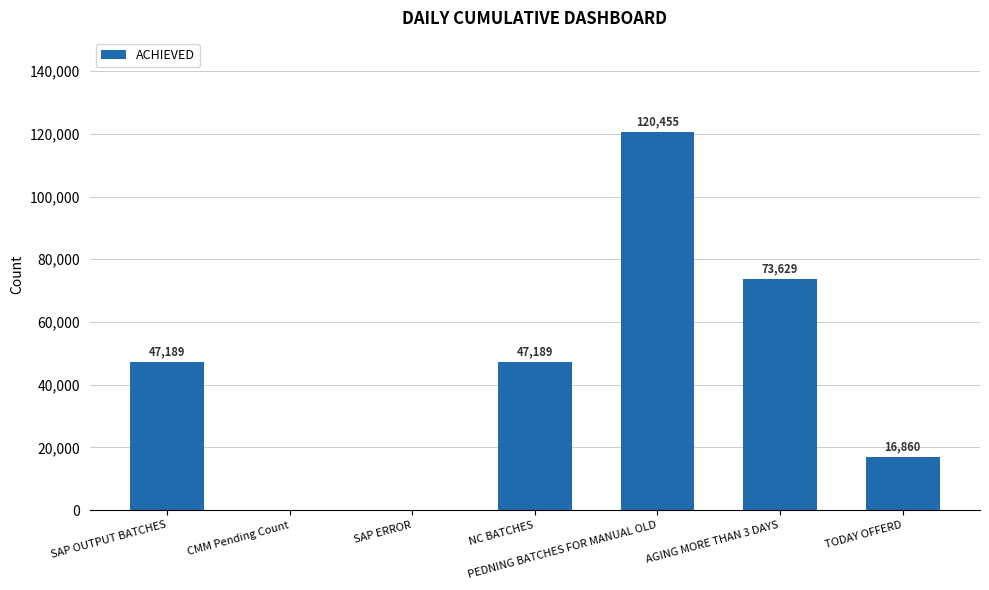

What is the sum of all values?

305322